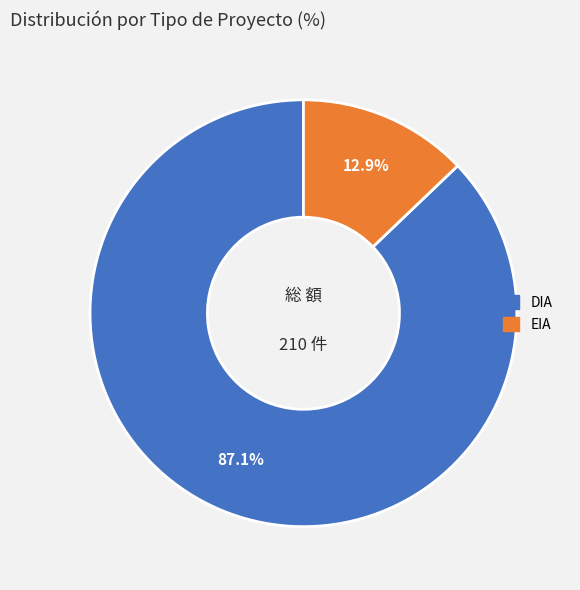

Rank the categories by value from highest to lowest.

DIA, EIA